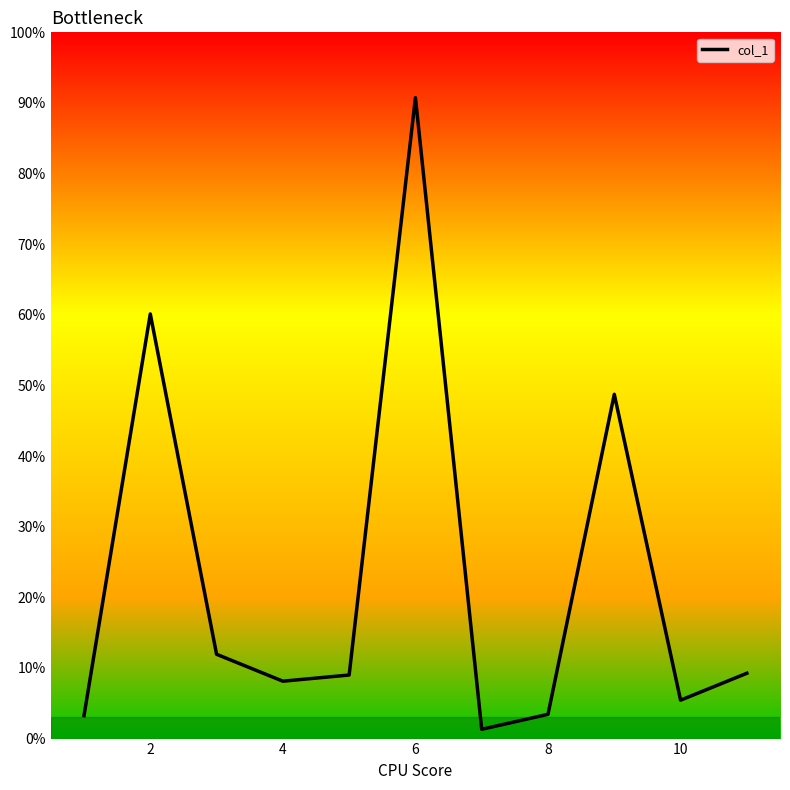

How many series are shown in this chart?

1